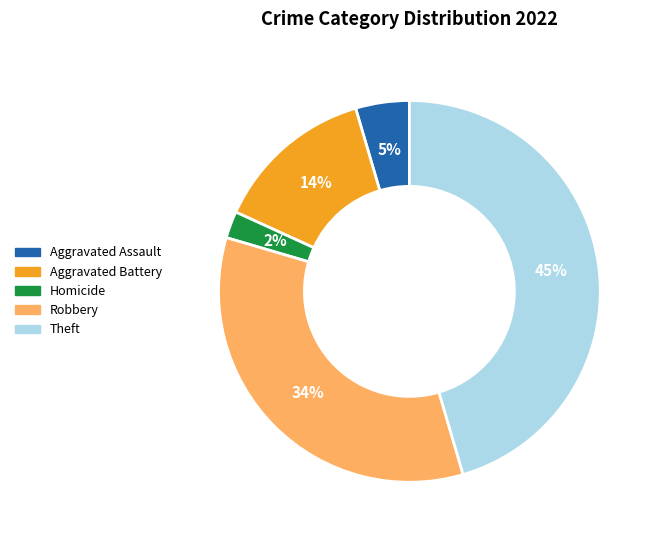

Rank the categories by value from lowest to highest.

Homicide, Aggravated Assault, Aggravated Battery, Robbery, Theft